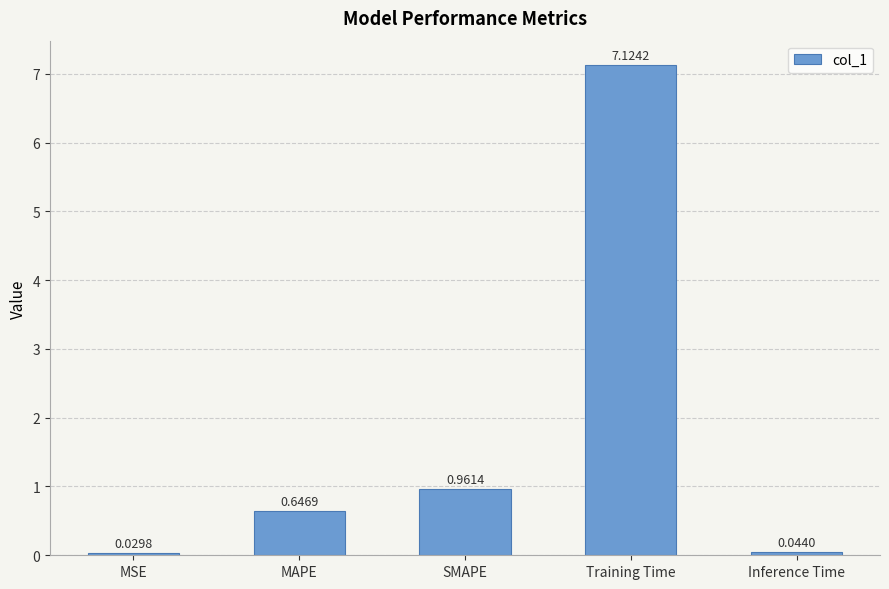

Rank the categories by value from highest to lowest.

Training Time, SMAPE, MAPE, Inference Time, MSE